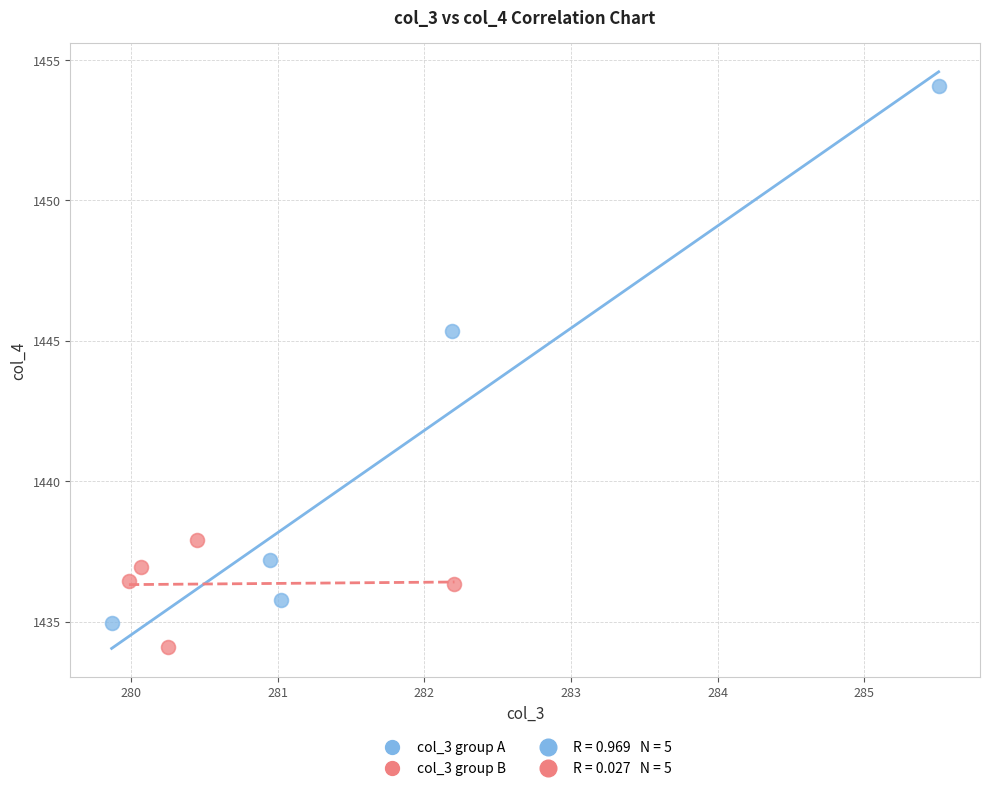

Which series has the widest spread of Y values?

col_3 group A